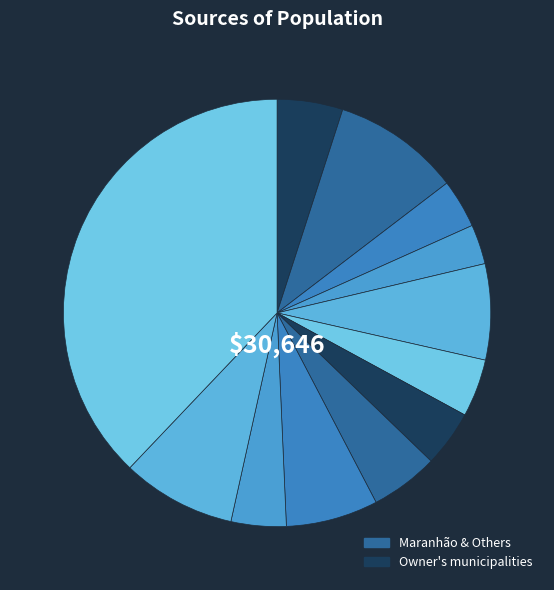

Count the number of slices in the pie.

12